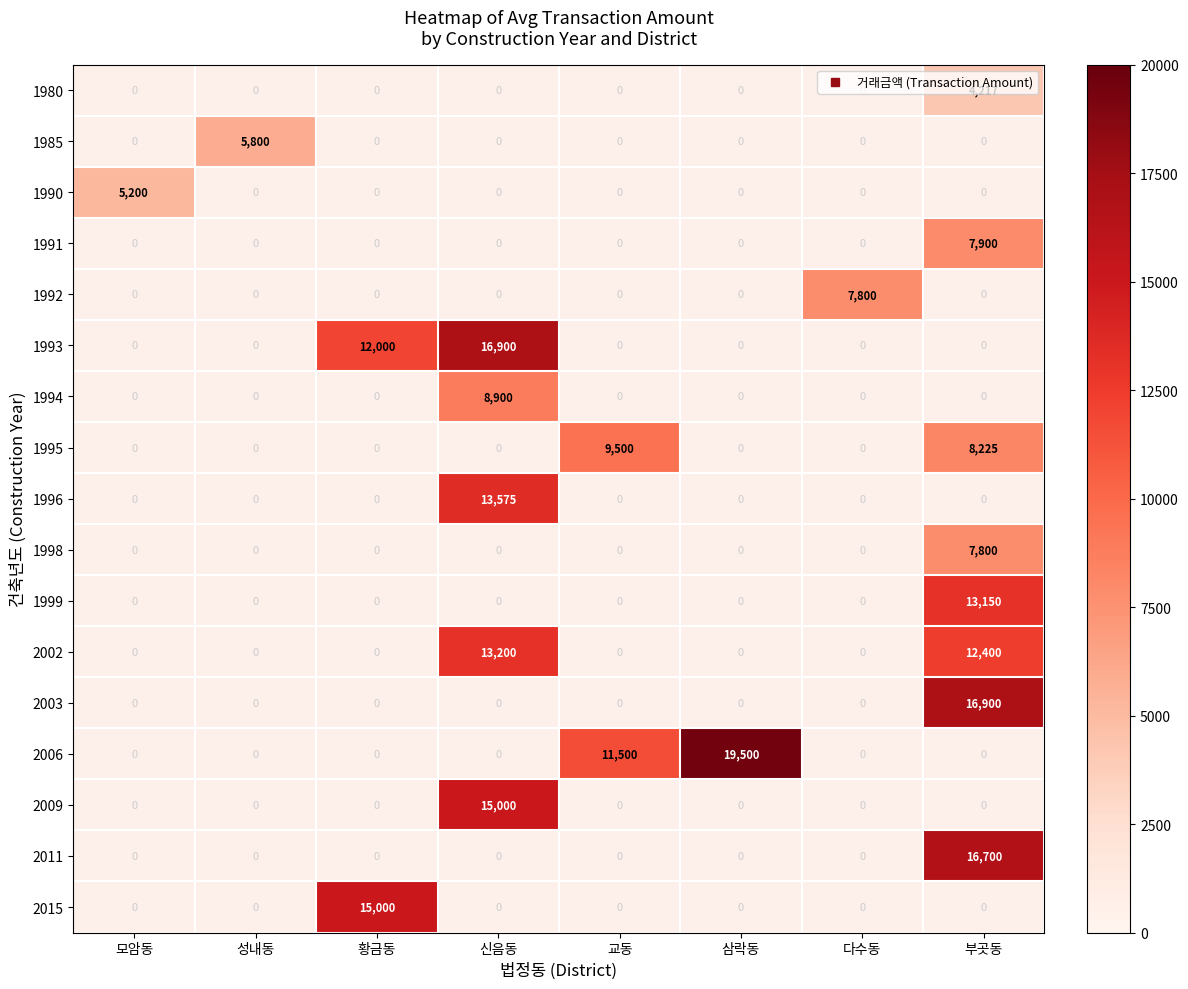

List the labels in order of 1991 value, smallest first.

모암동, 성내동, 황금동, 신음동, 교동, 삼락동, 다수동, 부곳동